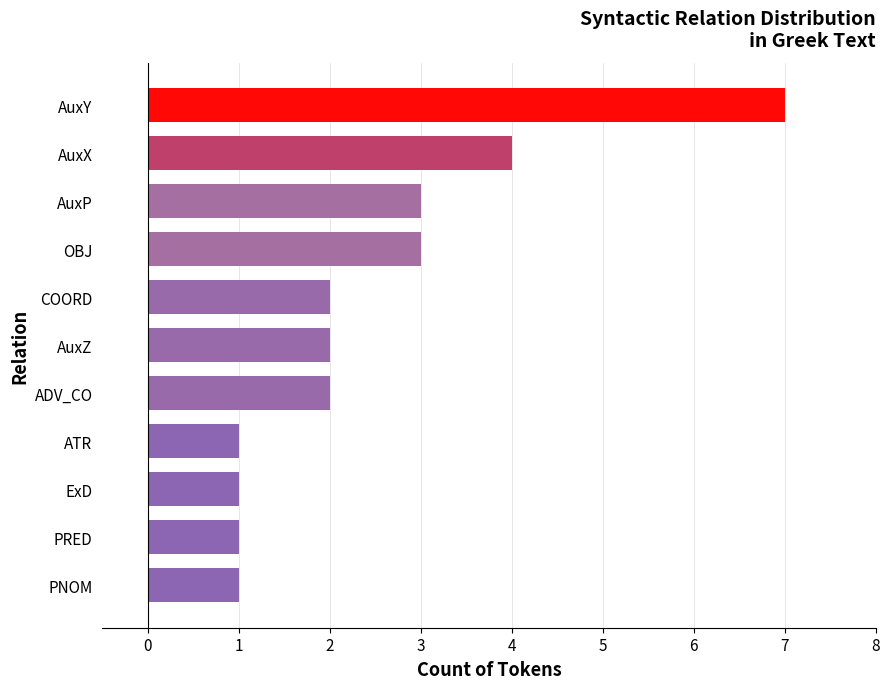

What is the greatest value displayed?

7